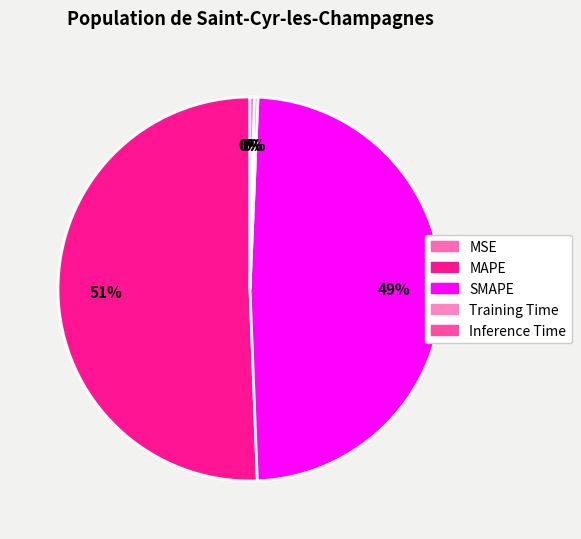

Is it true that MAPE is 57% of the pie?

False